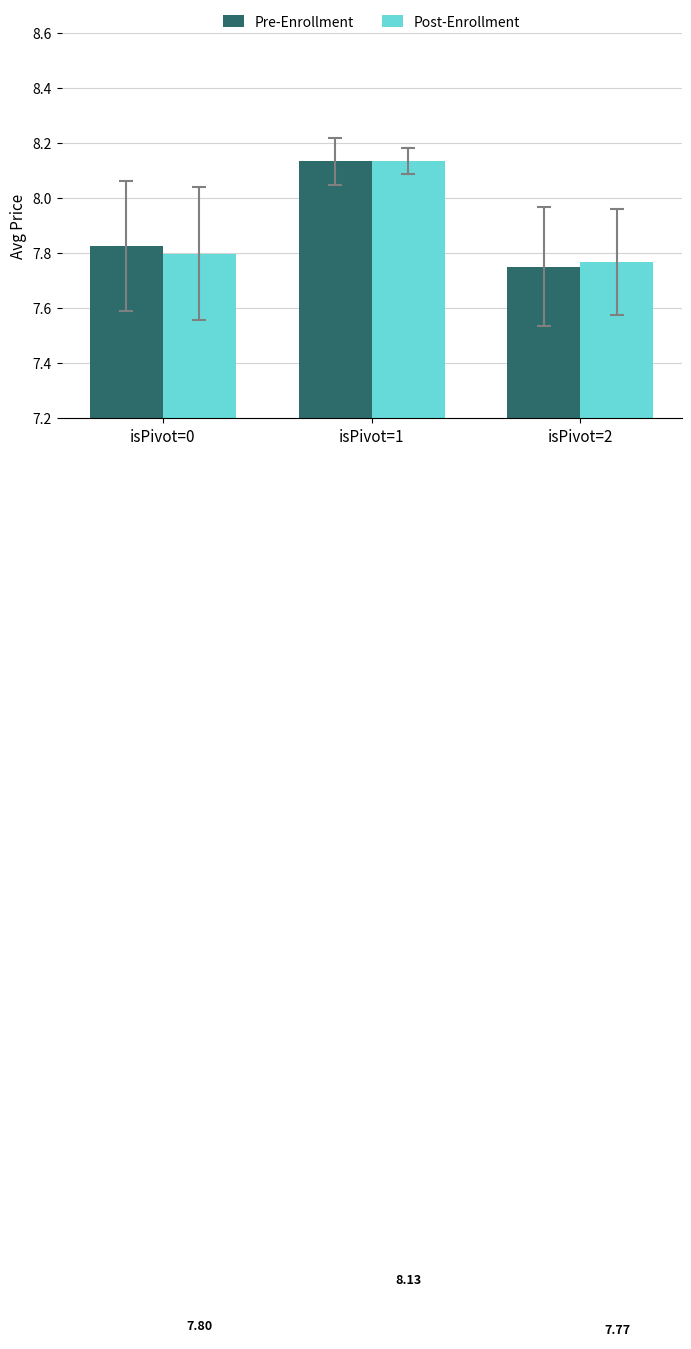

Which series has the largest total across all categories?

Pre-Enrollment